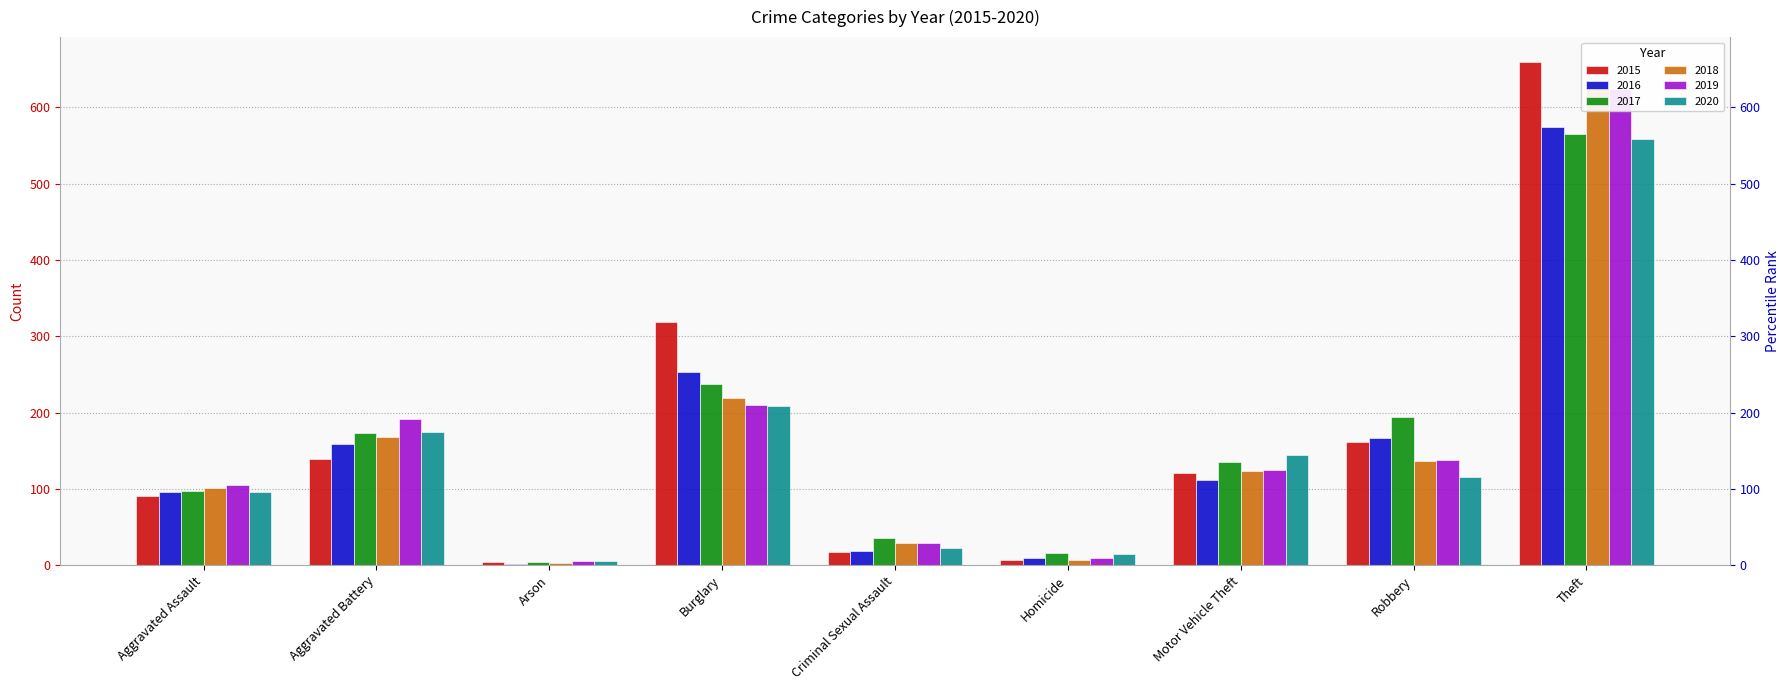

How many values in the 2015 series are below 121?

4